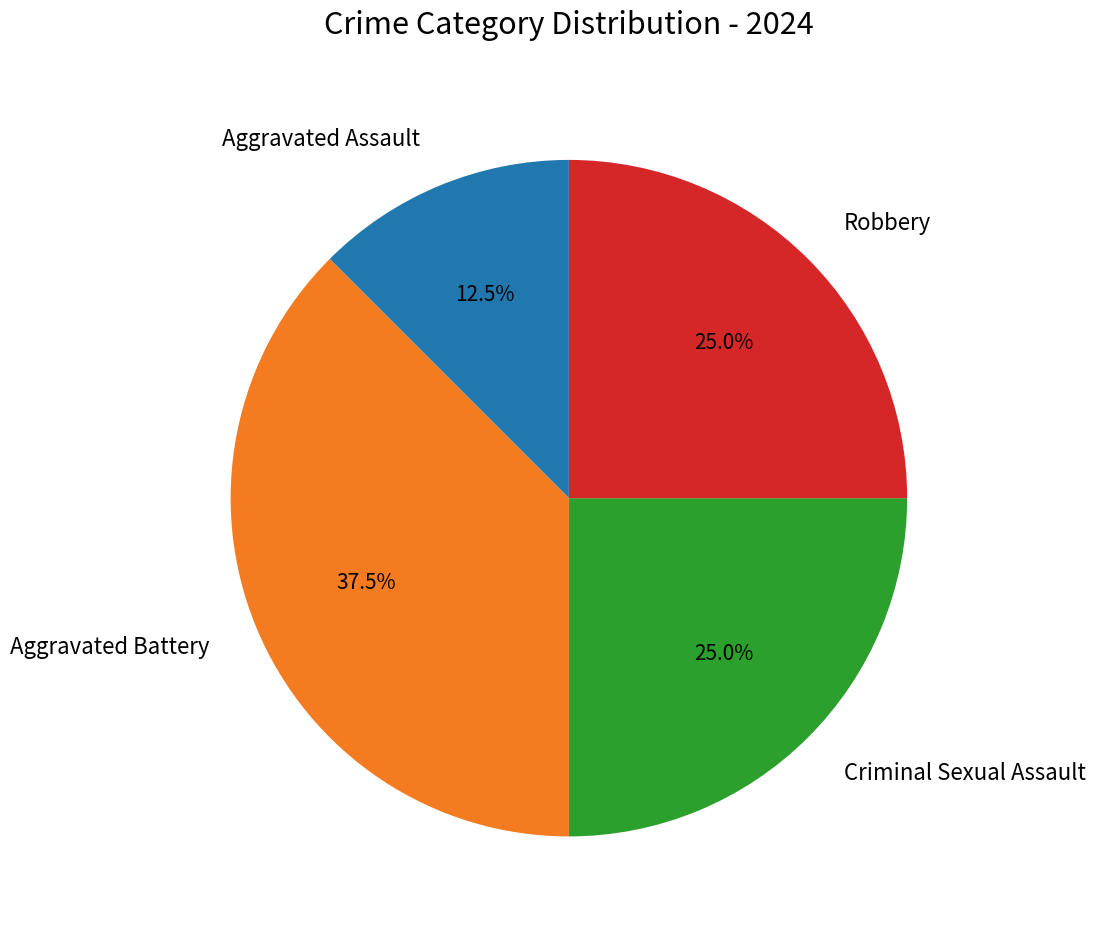

Count the number of slices in the pie.

4